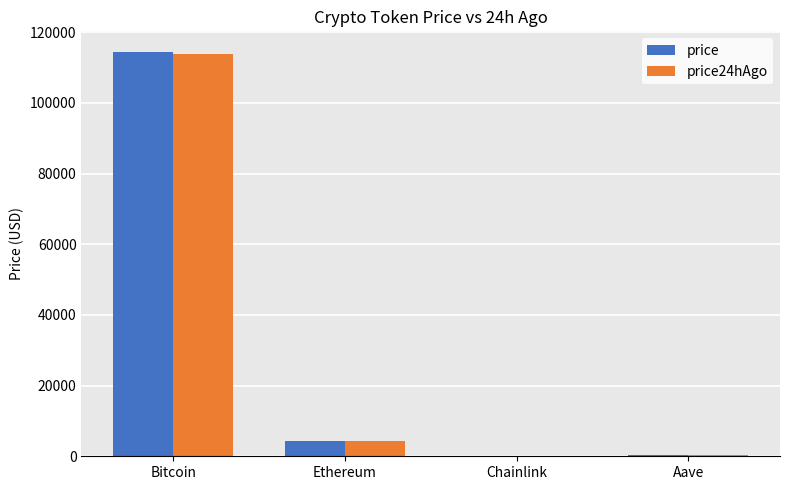

How many values in the price24hAgo series exceed 4342?

2